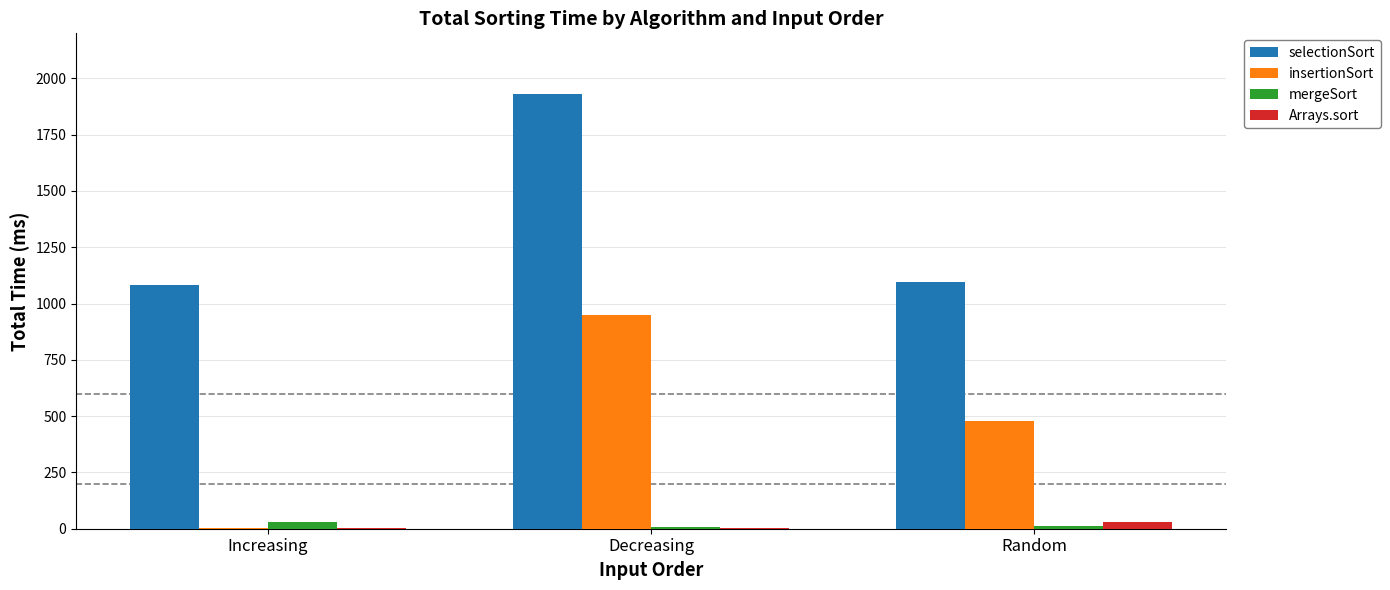

Which series changed the most between Decreasing and Random?

selectionSort